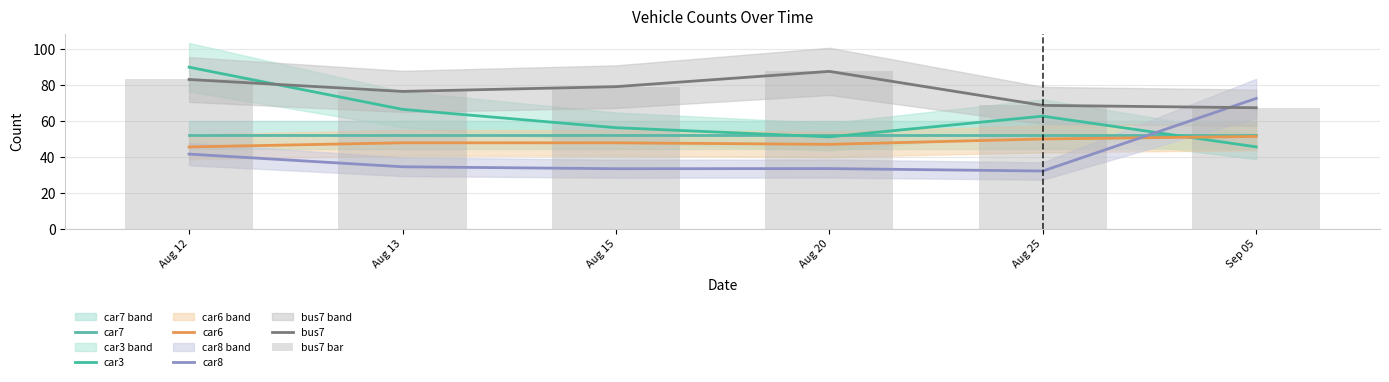

List the series in order of their peak value, highest first.

car3, bus7, bus7 bar, car8, car7, car6